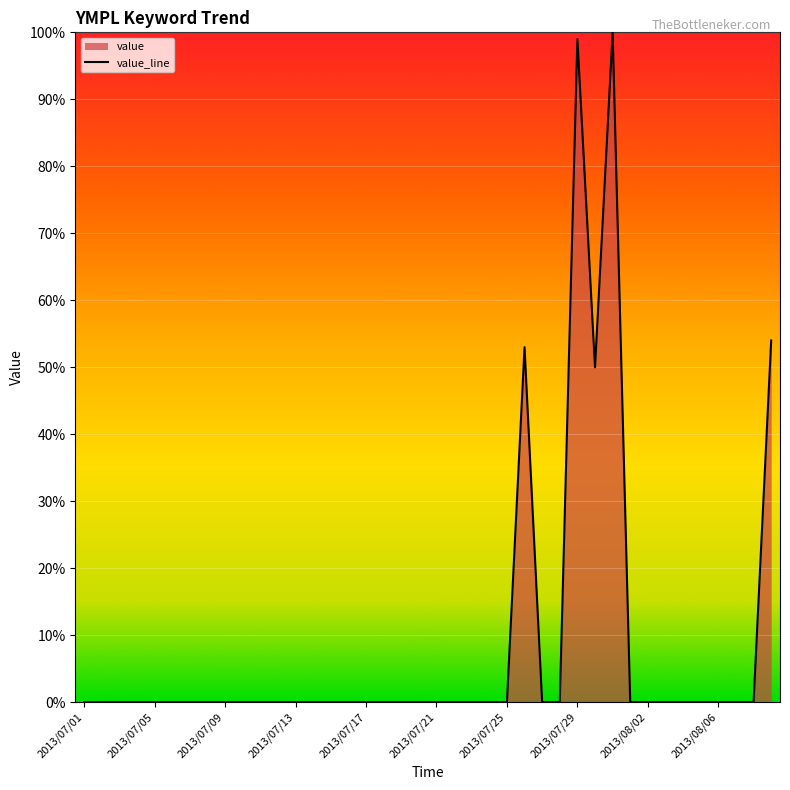

How many lines are shown in the chart?

1